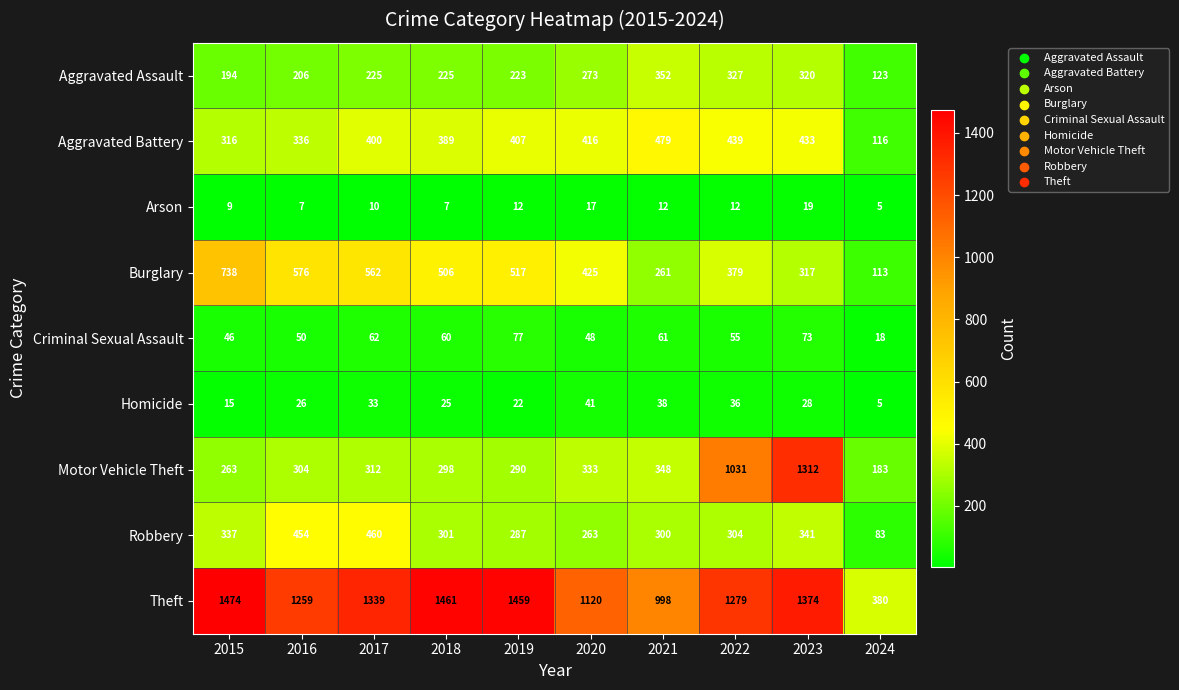

At 2015, list the series in order from largest to smallest.

Theft, Burglary, Robbery, Aggravated Battery, Motor Vehicle Theft, Aggravated Assault, Criminal Sexual Assault, Homicide, Arson